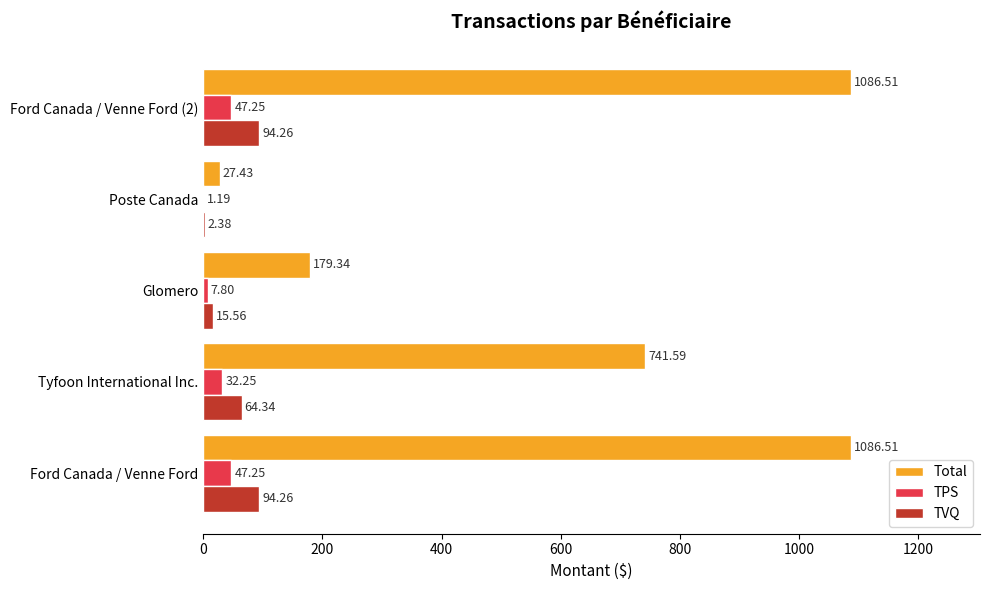

What is the sum of the Total values at Poste Canada and Glomero?

206.8